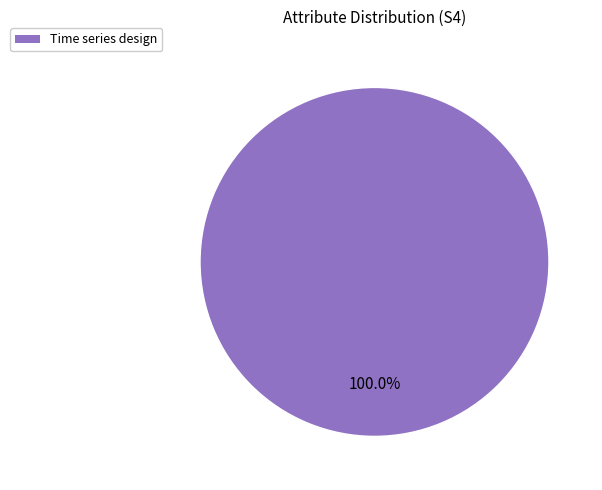

Rank the categories by value from lowest to highest.

Time series design